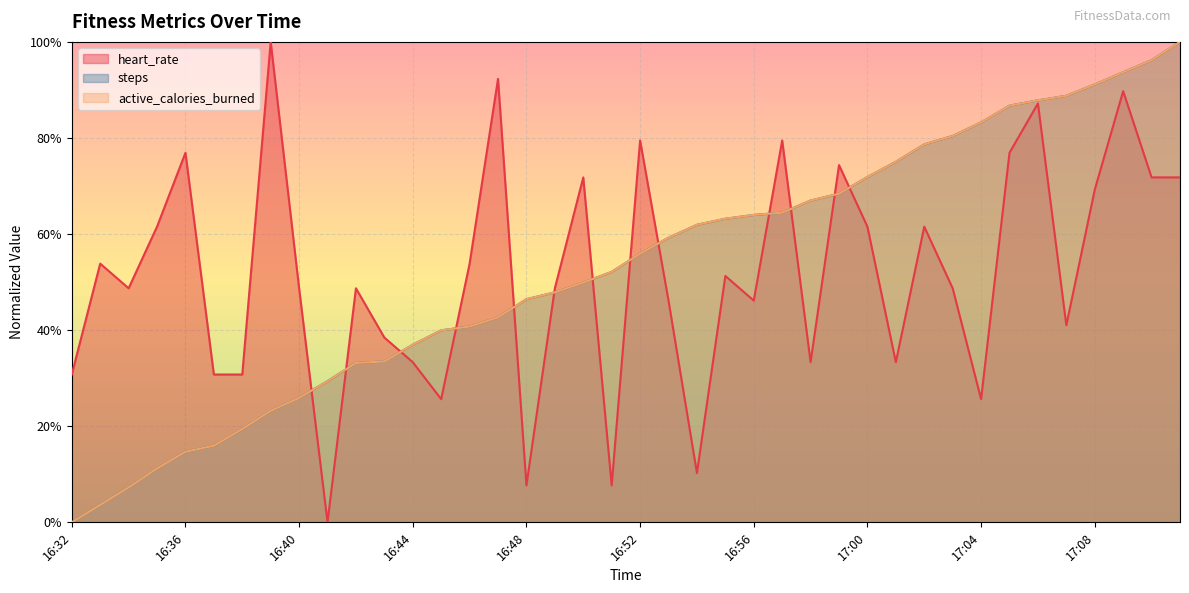

How many lines are shown in the chart?

3